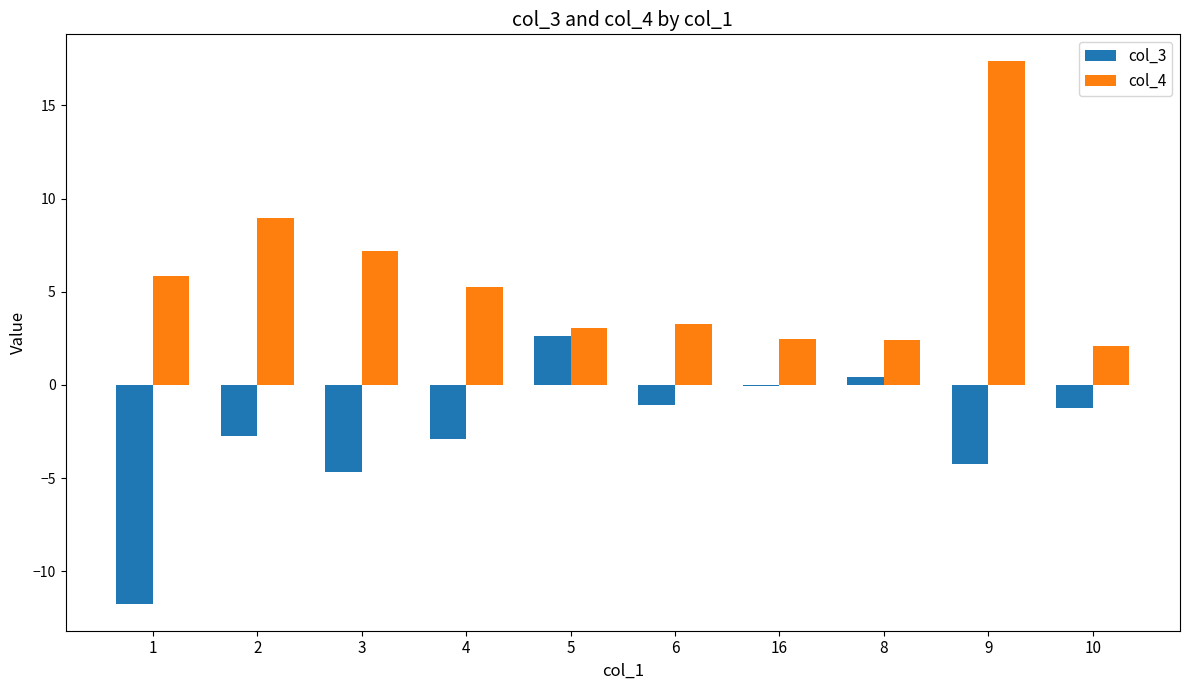

Between 9 and 10, which series saw the biggest shift?

col_4